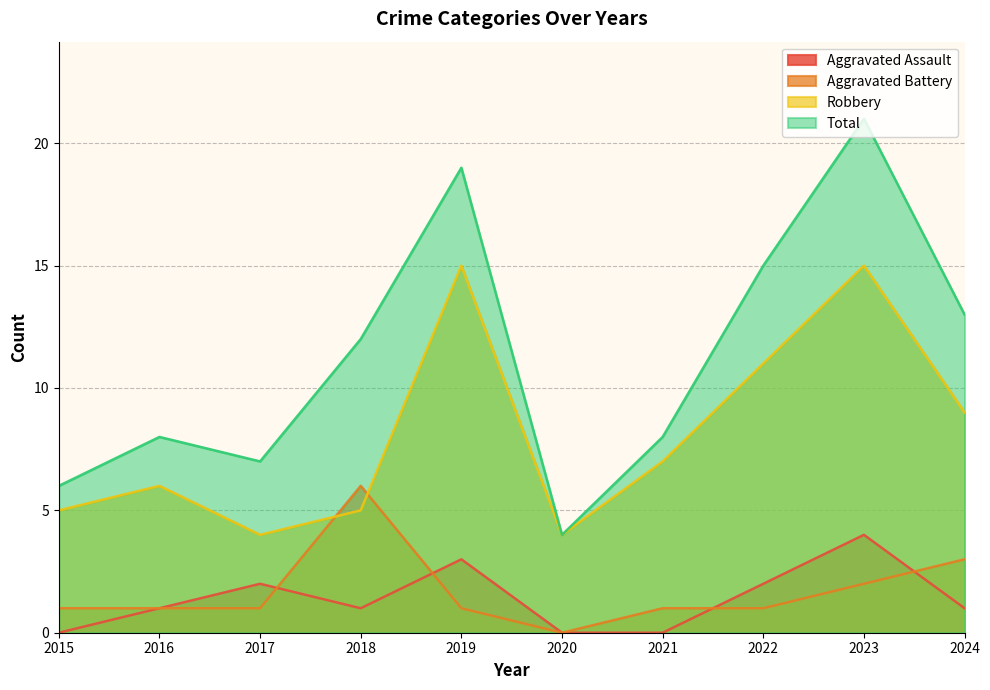

Count the number of categories in the chart.

10